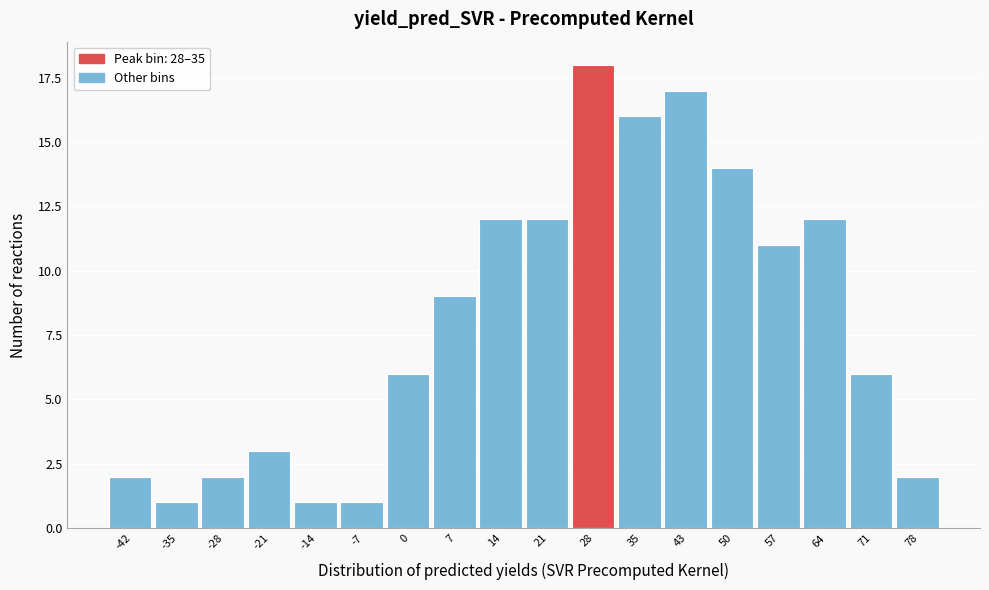

Reading left to right, extract all data points from this chart.

2	1	2	3	1	1	6	9	12	12	18	16	17	14	11	12	6	2